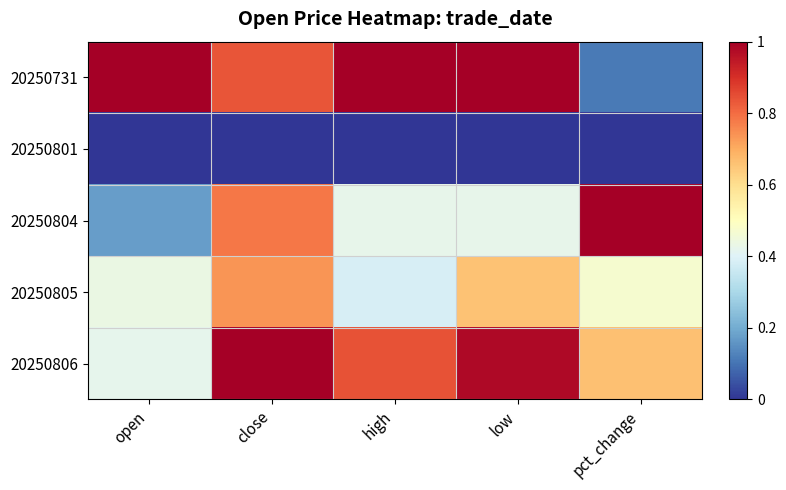

At how many categories does at least one series exceed 0?

5